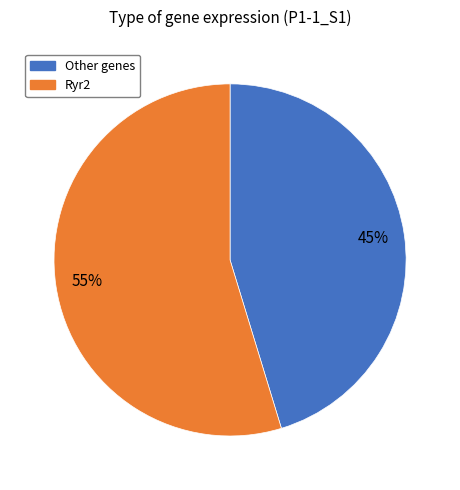

Is there any slice that represents more than half of the pie?

Yes